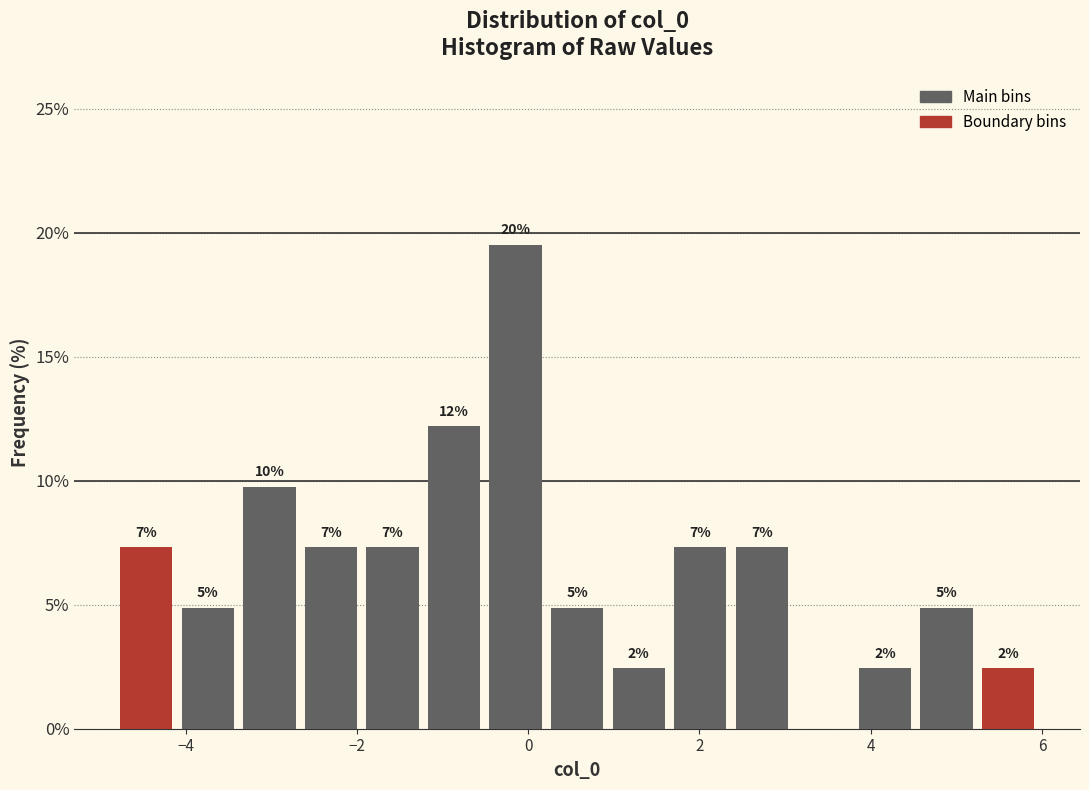

Read against the x-axis, roughly where is the centre of the tallest bar?

-0.2